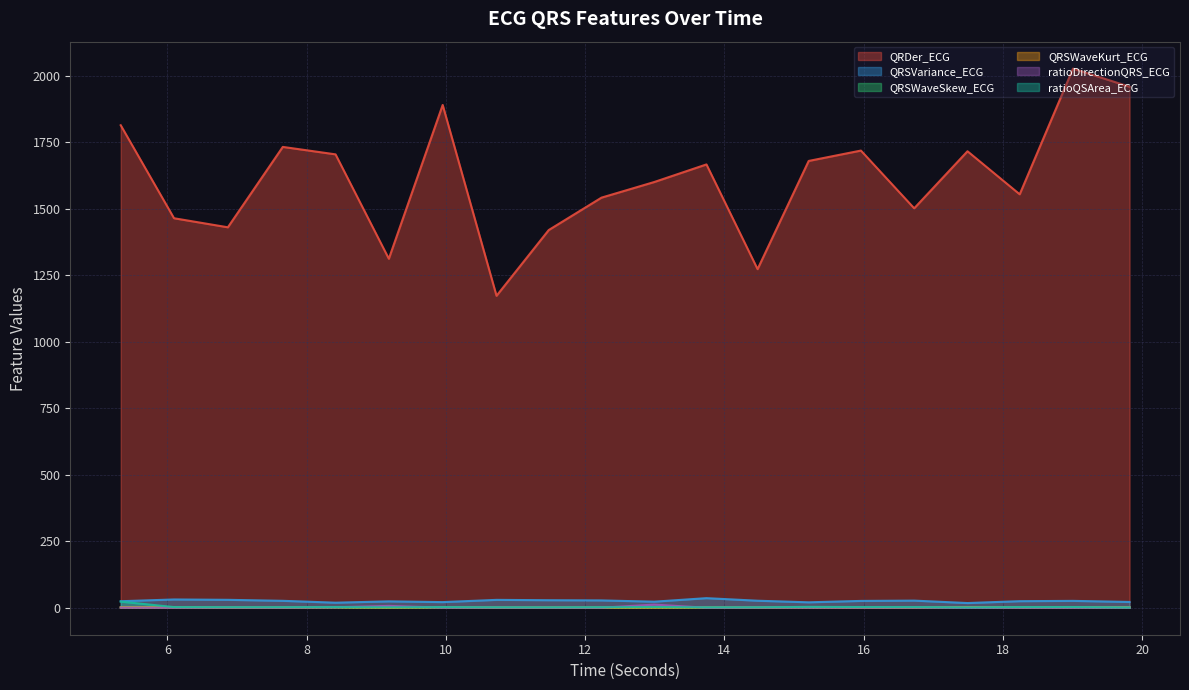

Which category has the lowest value in the QRSWaveSkew_ECG series?

12.234375